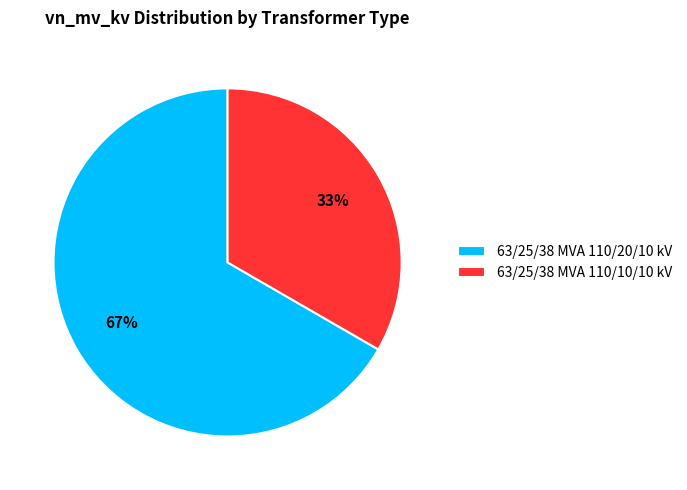

Which slice represents more than half of the pie?

63/25/38 MVA 110/20/10 kV